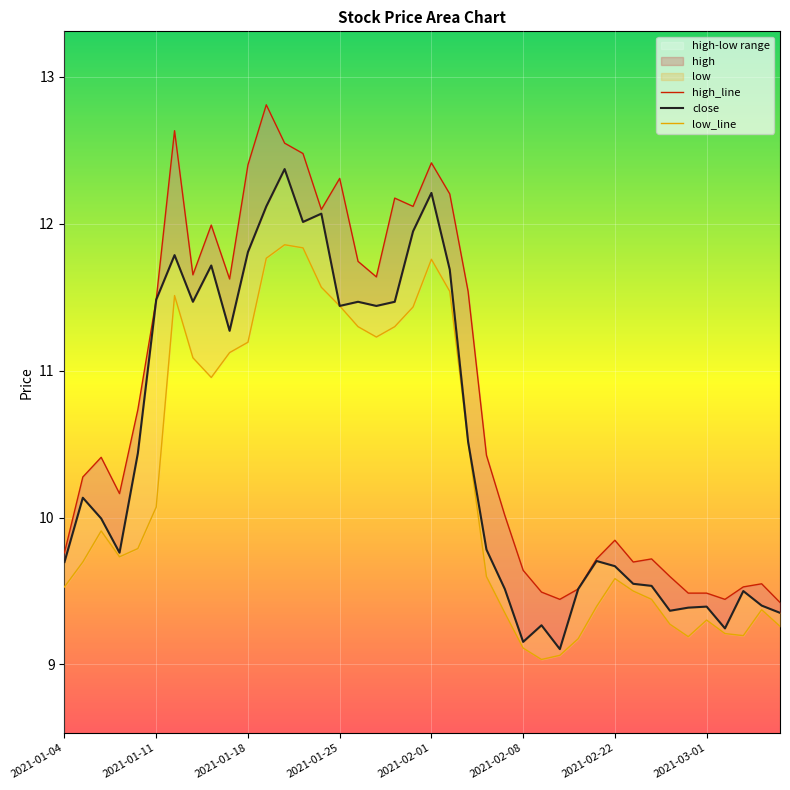

True or false: low_line has more than 0 points higher than both neighbors.

True